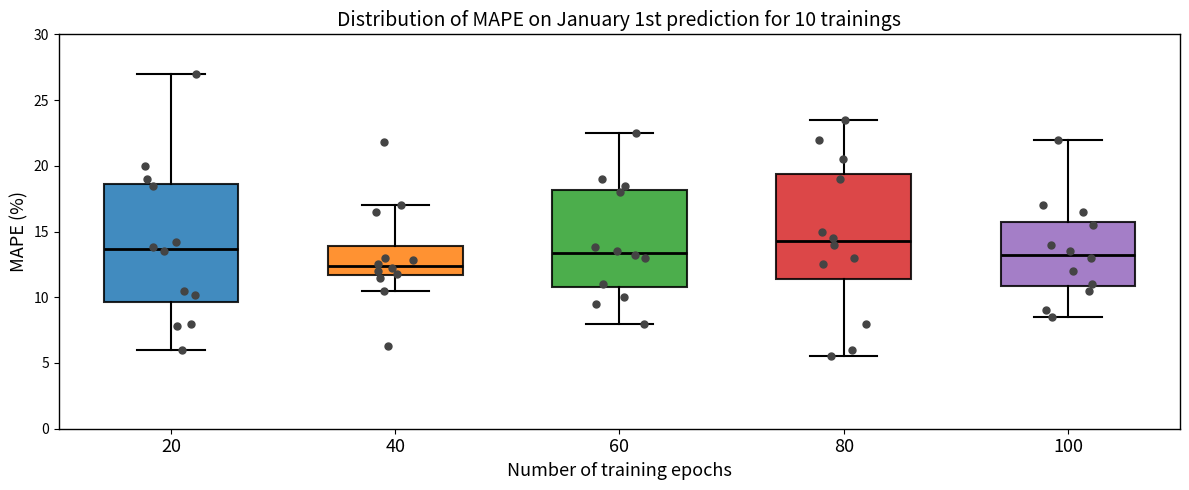

Which box is the tallest, from its lower edge to its upper edge?

20